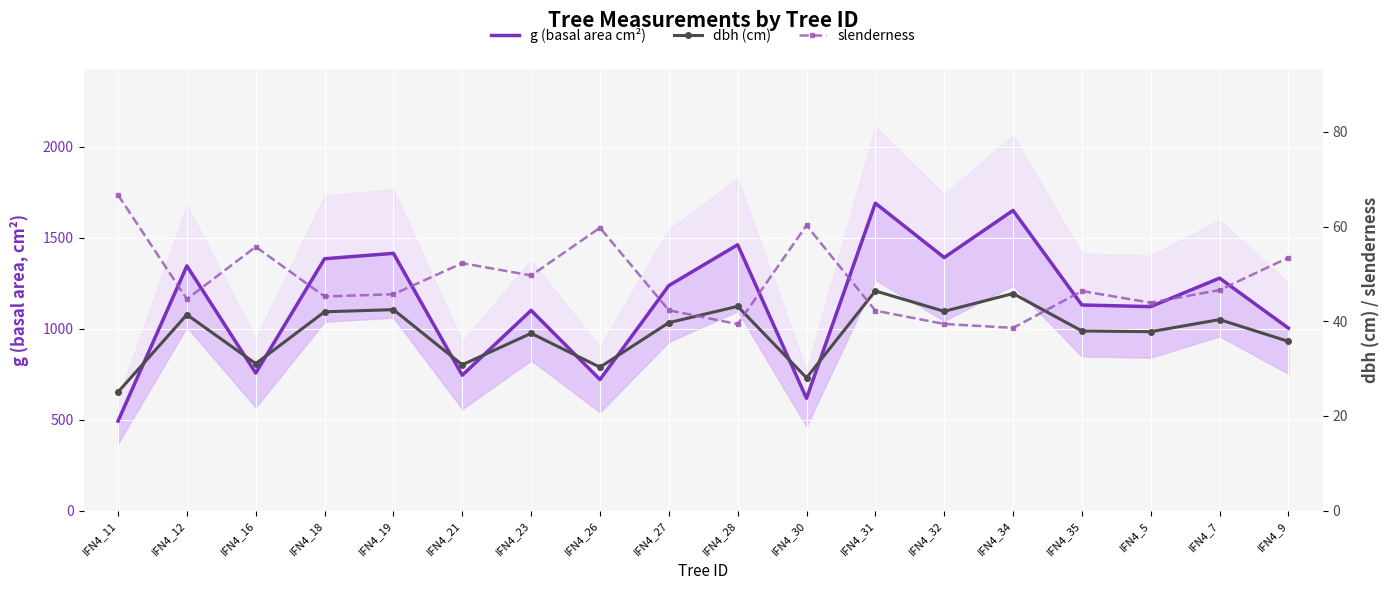

What is the sum of all g (basal area cm²) values?

20552.6